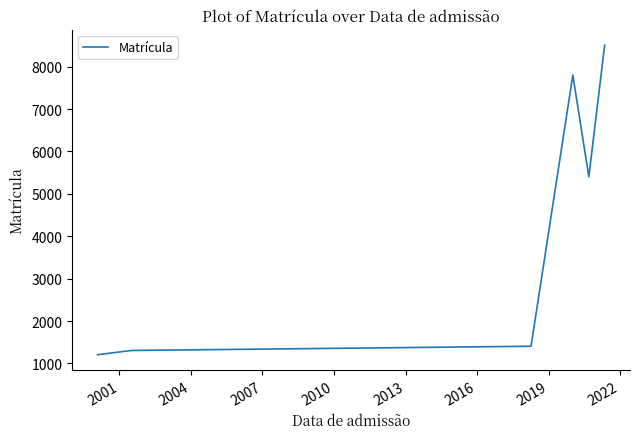

What is the difference between the maximum and minimum values?

7301